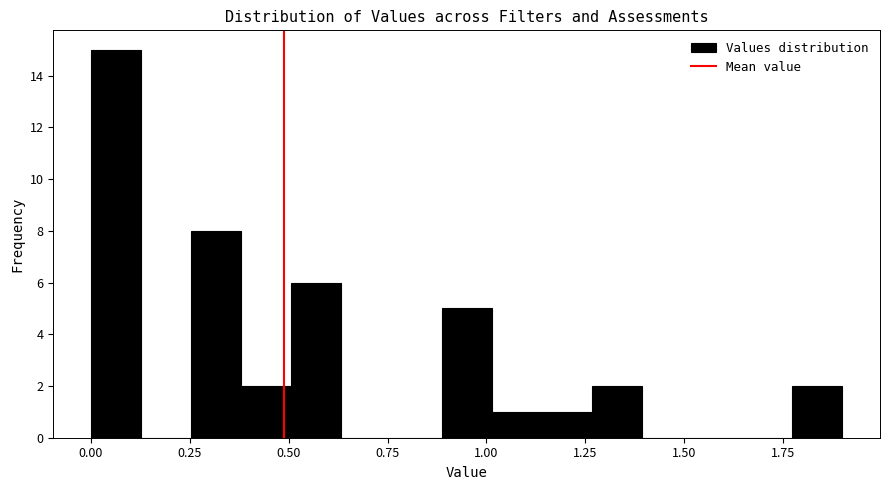

Read against the x-axis, roughly where is the centre of the tallest bar?

0.05